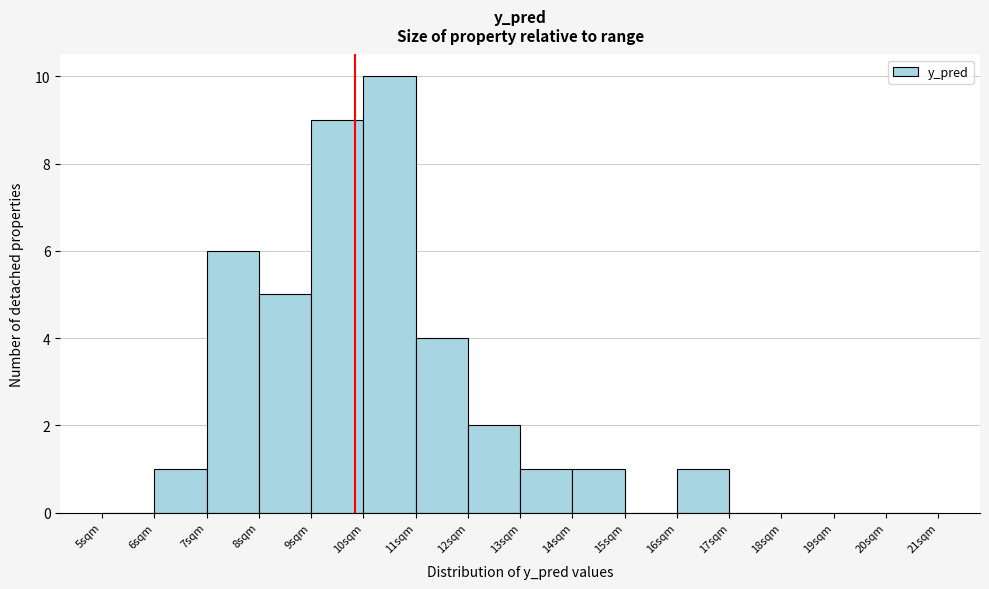

Which range on the x-axis has the tallest bar?

10 to 11